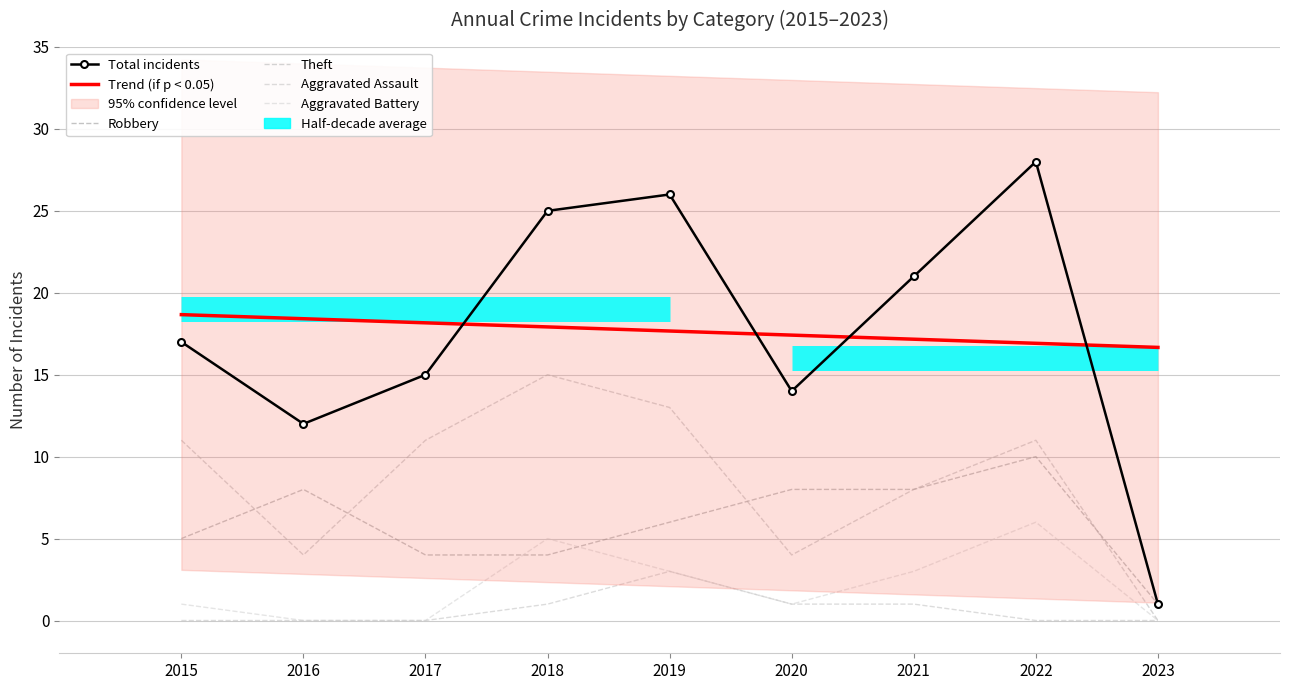

What is the spread (max minus min) of values at 2023?

1